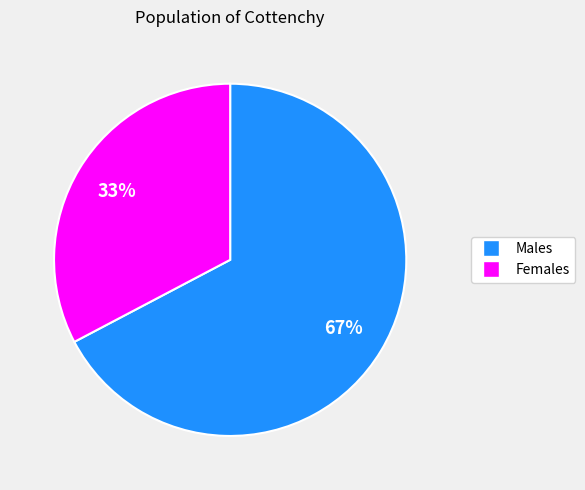

To the nearest percent, what is the average slice percentage?

50%